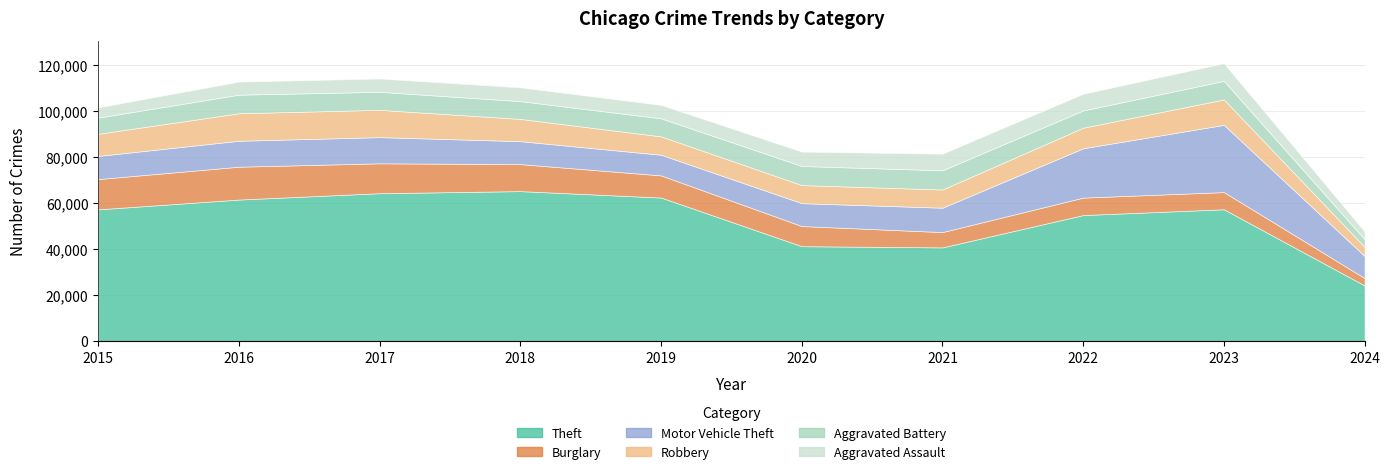

Which label corresponds to the largest value in the chart?

2018